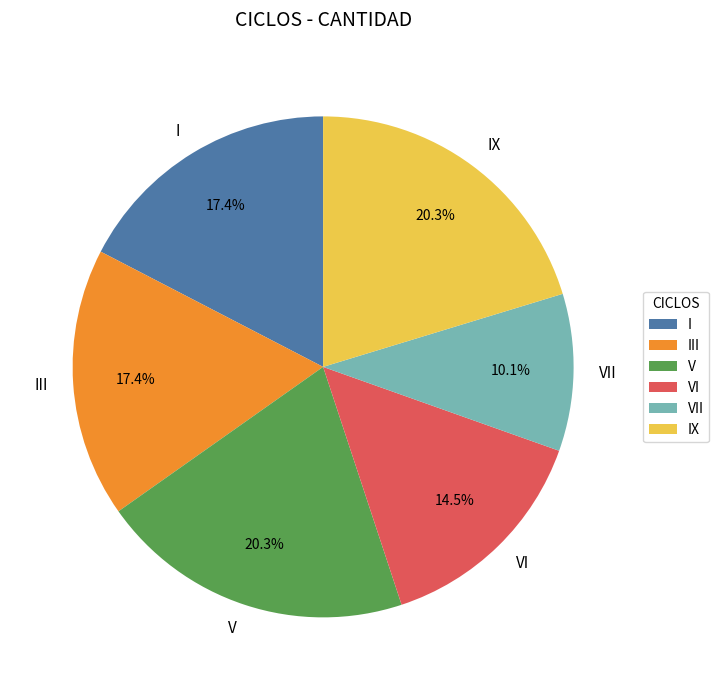

Which has a higher value, VI or IX?

IX